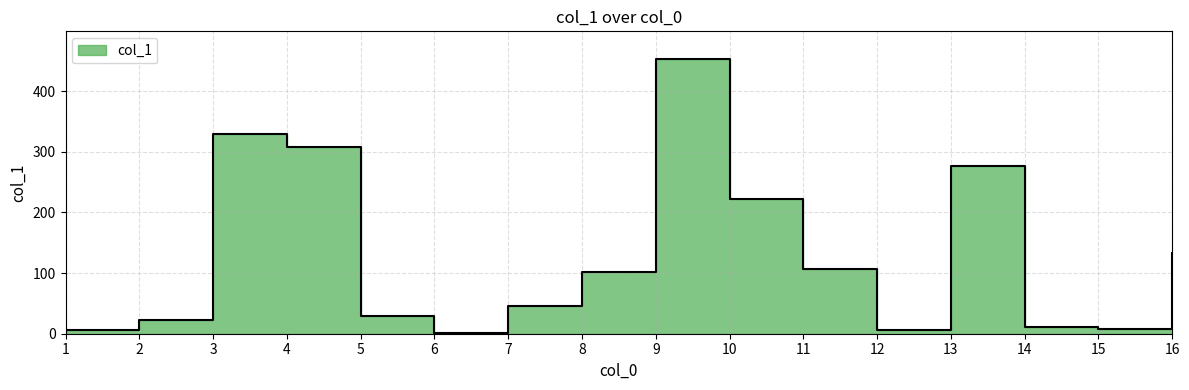

How many interior local valleys (lower than both neighbors) does the data have?

3